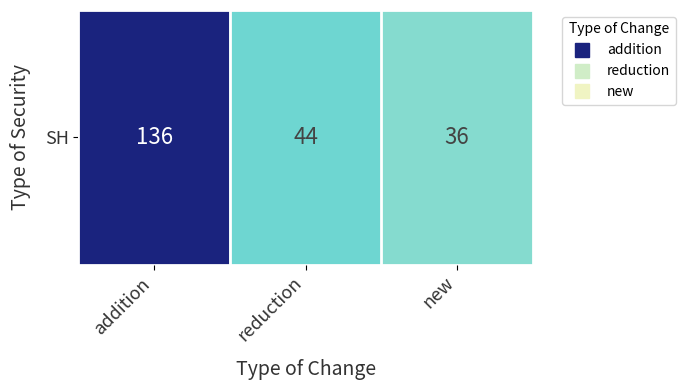

Reading left to right, transcribe all the data shown in this chart.

136	44	36